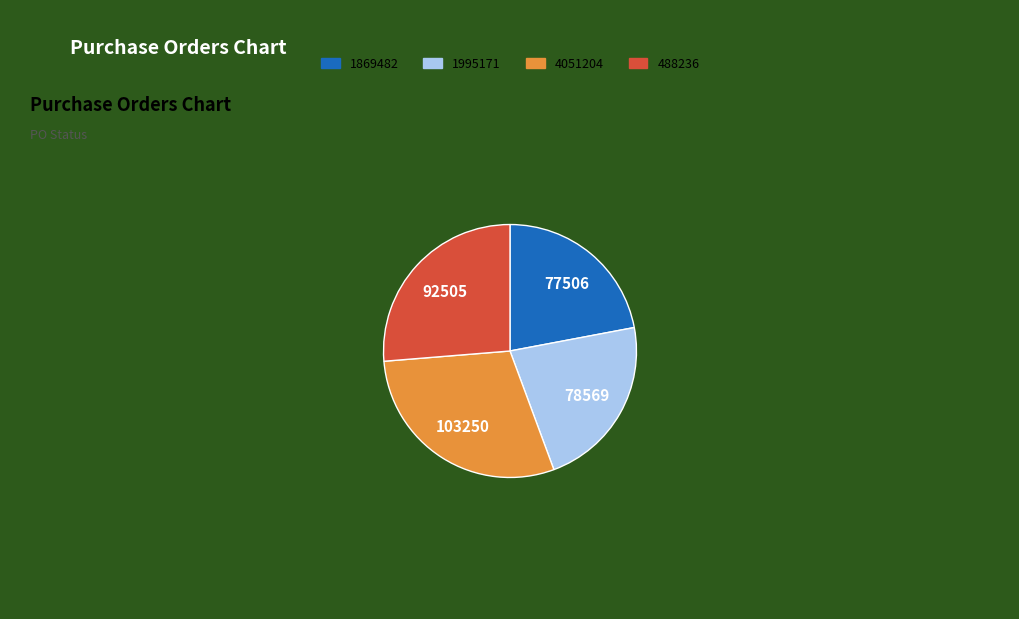

Is 4051204 the majority of the pie?

No